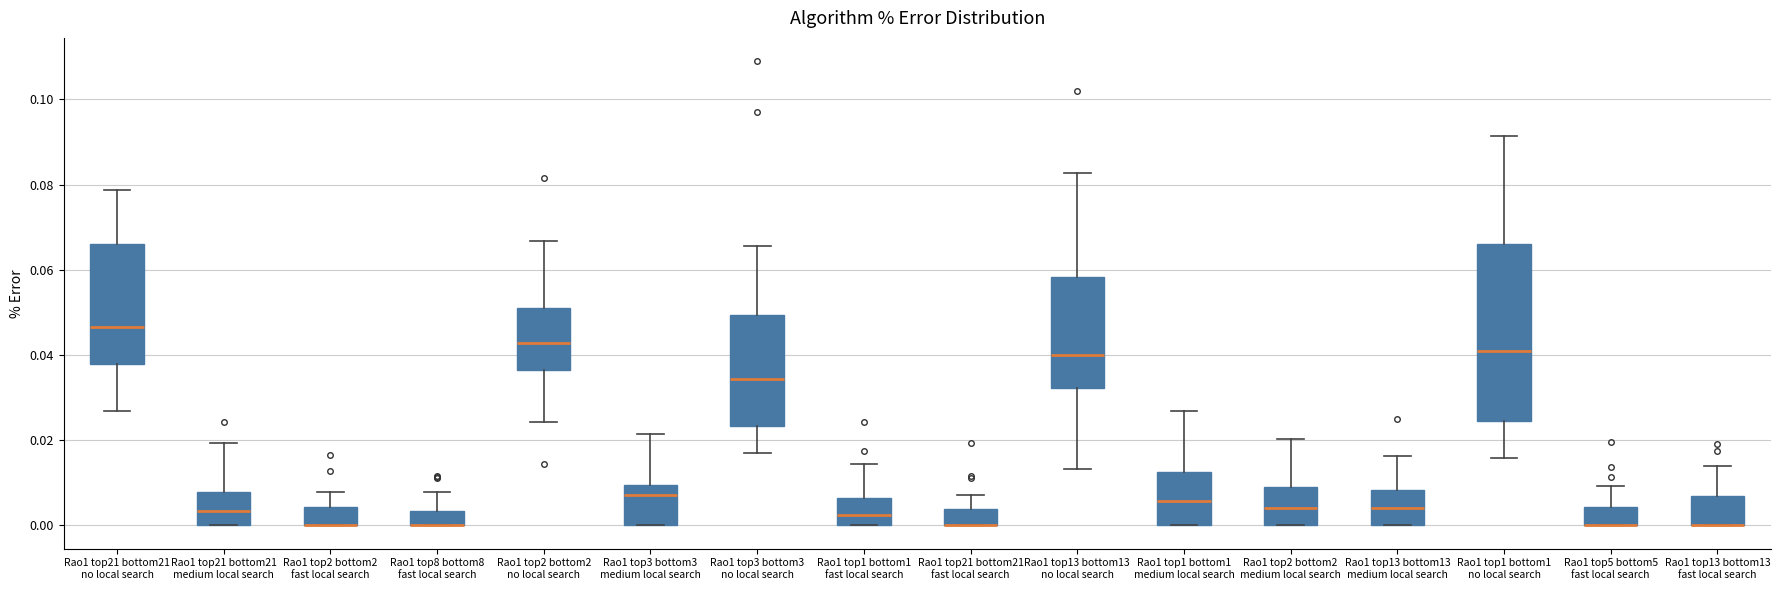

Reading left to right, transcribe this box plot: for each box, give where its median line is, the range the box spans, and where its two whiskers end, as read against the y-axis. The values are not printed on the chart, so give them approximately, as read against the axis.

Rao1 top21 bottom21 no local search: median 0.046, box 0.038 to 0.066, whiskers 0.026 to 0.078
Rao1 top21 bottom21 medium local search: median 0.004, box 0.000 to 0.008, whiskers 0.000 to 0.020
Rao1 top2 bottom2 fast local search: median 0.000 (drawn on the box's lower edge), box 0.000 to 0.004, whiskers 0.000 to 0.008
Rao1 top8 bottom8 fast local search: median 0.000 (drawn on the box's lower edge), box 0.000 to 0.004, whiskers 0.000 to 0.008
Rao1 top2 bottom2 no local search: median 0.042, box 0.036 to 0.052, whiskers 0.024 to 0.066
Rao1 top3 bottom3 medium local search: median 0.008, box 0.000 to 0.010, whiskers 0.000 to 0.022
Rao1 top3 bottom3 no local search: median 0.034, box 0.024 to 0.050, whiskers 0.018 to 0.066
Rao1 top1 bottom1 fast local search: median 0.002, box 0.000 to 0.006, whiskers 0.000 to 0.014
Rao1 top21 bottom21 fast local search: median 0.000 (drawn on the box's lower edge), box 0.000 to 0.004, whiskers 0.000 to 0.008
Rao1 top13 bottom13 no local search: median 0.040, box 0.032 to 0.058, whiskers 0.014 to 0.082
Rao1 top1 bottom1 medium local search: median 0.006, box 0.000 to 0.012, whiskers 0.000 to 0.026
Rao1 top2 bottom2 medium local search: median 0.004, box 0.000 to 0.008, whiskers 0.000 to 0.020
Rao1 top13 bottom13 medium local search: median 0.004, box 0.000 to 0.008, whiskers 0.000 to 0.016
Rao1 top1 bottom1 no local search: median 0.042, box 0.024 to 0.066, whiskers 0.016 to 0.092
Rao1 top5 bottom5 fast local search: median 0.000 (drawn on the box's lower edge), box 0.000 to 0.004, whiskers 0.000 to 0.010
Rao1 top13 bottom13 fast local search: median 0.000 (drawn on the box's lower edge), box 0.000 to 0.006, whiskers 0.000 to 0.014